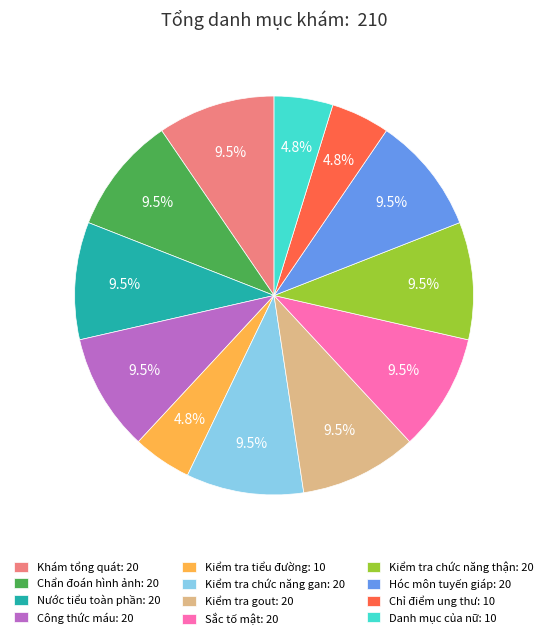

Approximately how many times larger is the value at Sắc tố mật: 20 compared to Kiểm tra tiểu đường: 10?

2.0